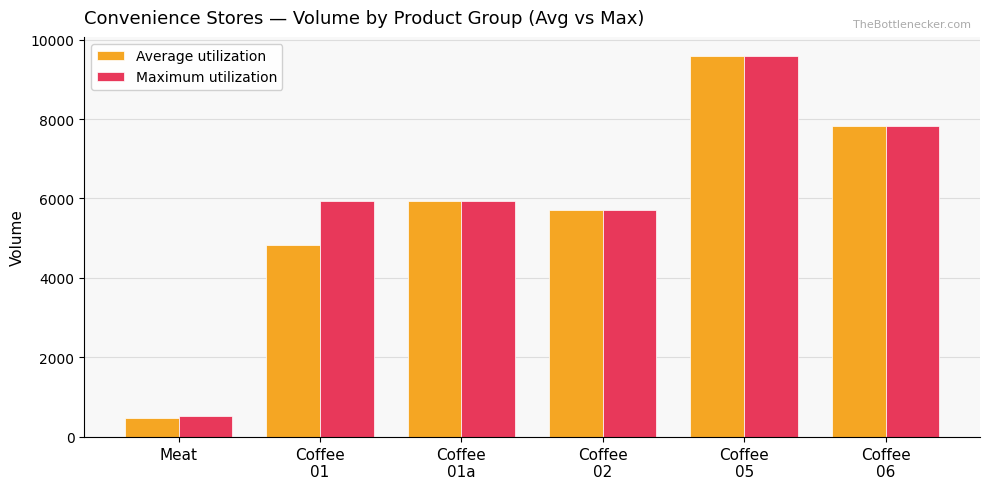

How many bars are there in total?

12